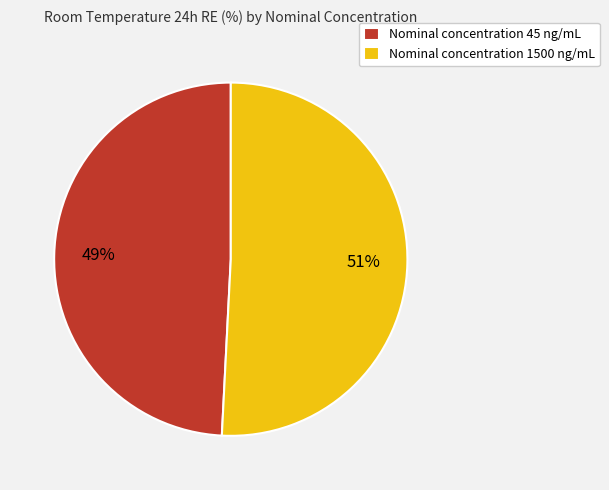

Is it true that Nominal concentration 45 ng/mL is 49% of the pie?

True